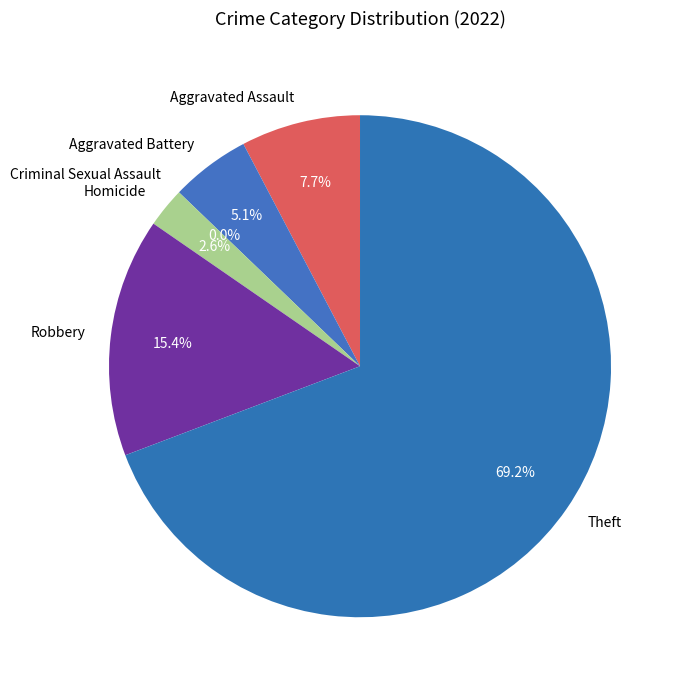

To the nearest percent, what portion does Robbery represent?

15%